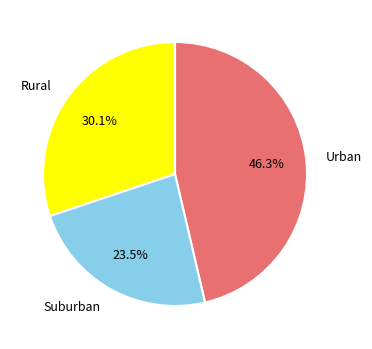

Which has a higher value, Rural or Suburban?

Rural